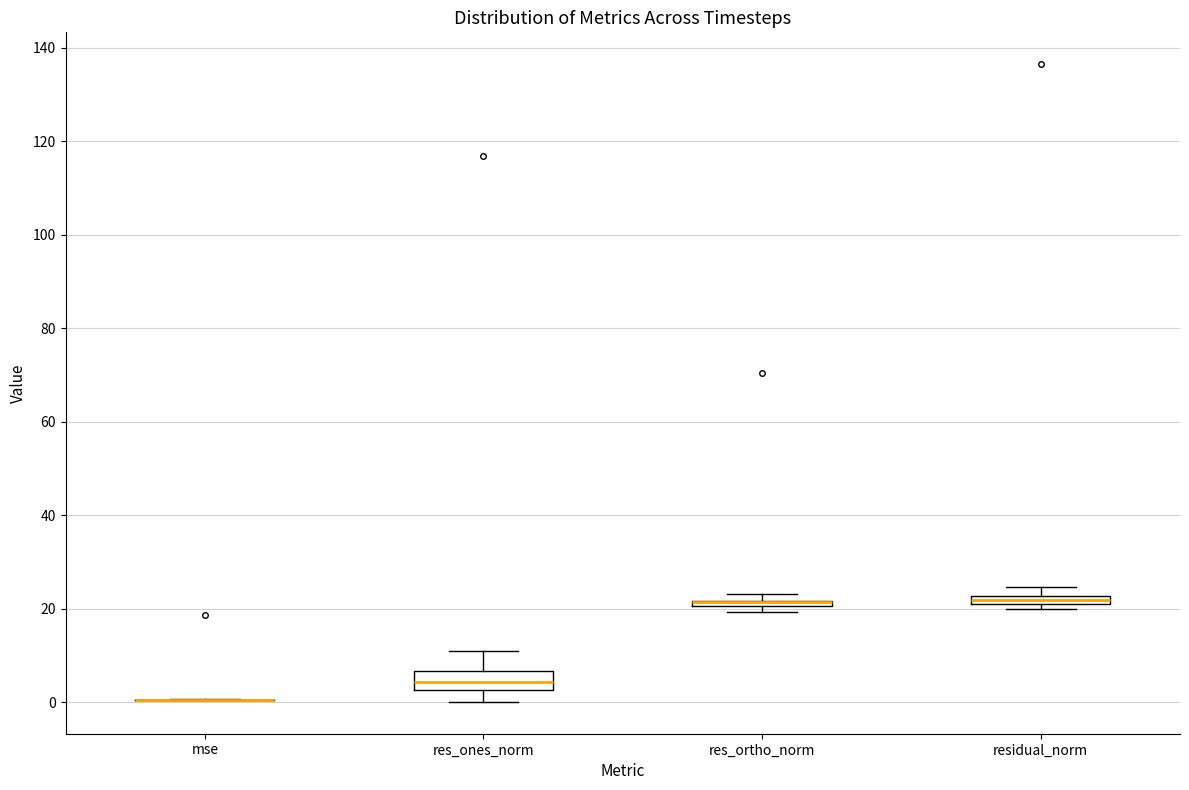

Which box is the tallest, from its lower edge to its upper edge?

res_ones_norm